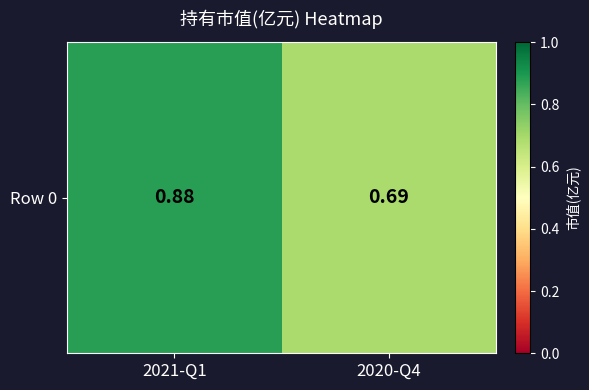

What is the change in value from 2021-Q1 to 2020-Q4?

-0.2